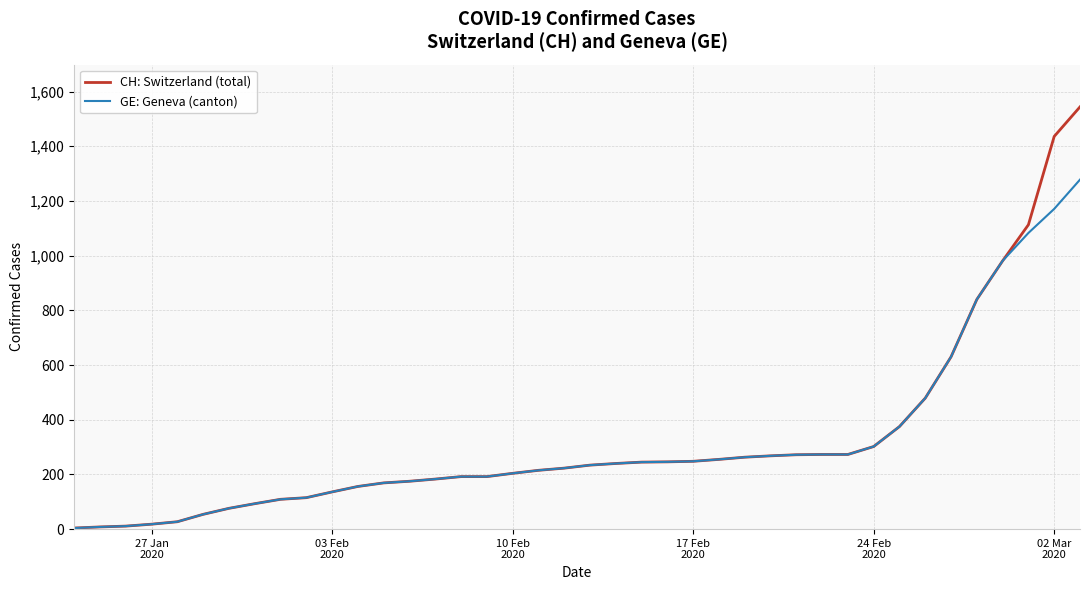

What is the highest value of the CH: Switzerland (total) series?

1544